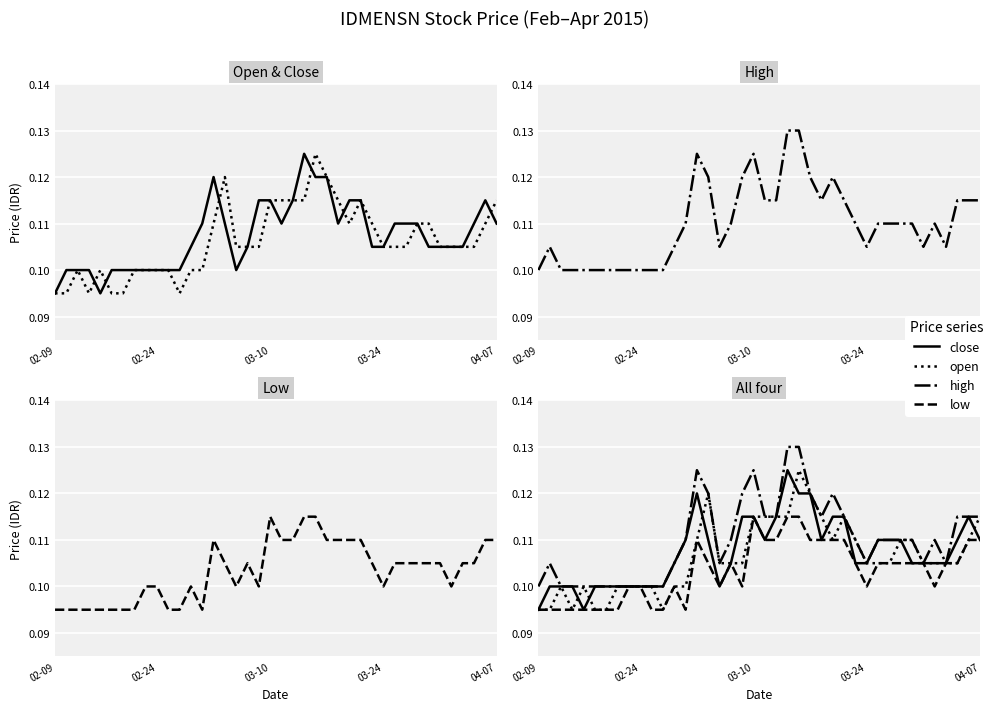

At 26, list the series in order from smallest to largest.

open, low, close, high